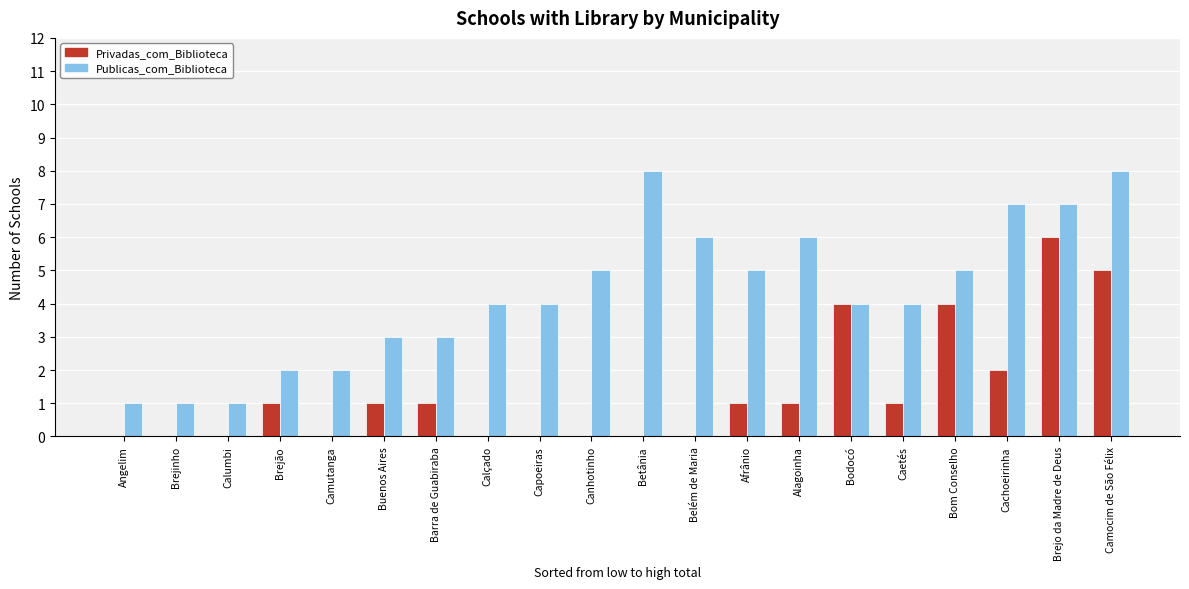

Are the bars horizontal?

No